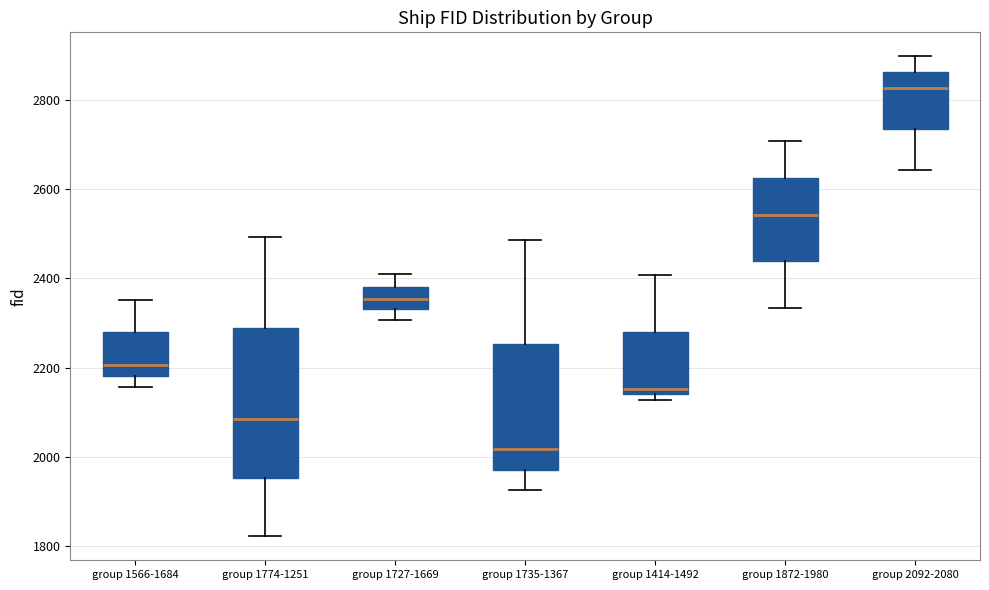

Which box has the highest median line?

group 2092-2080